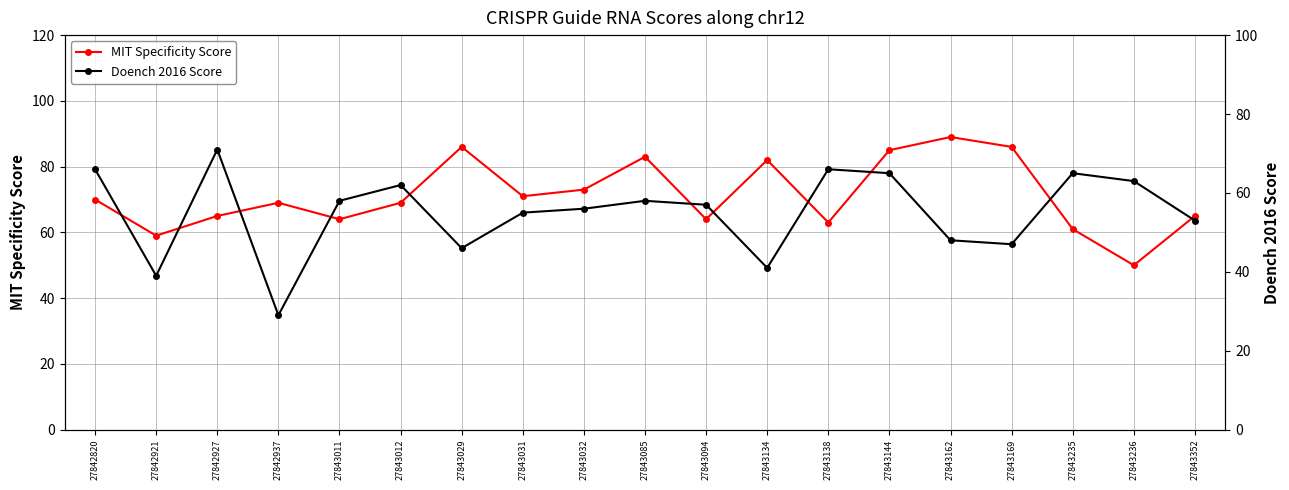

How many interior local peaks does the MIT Specificity Score series have?

5